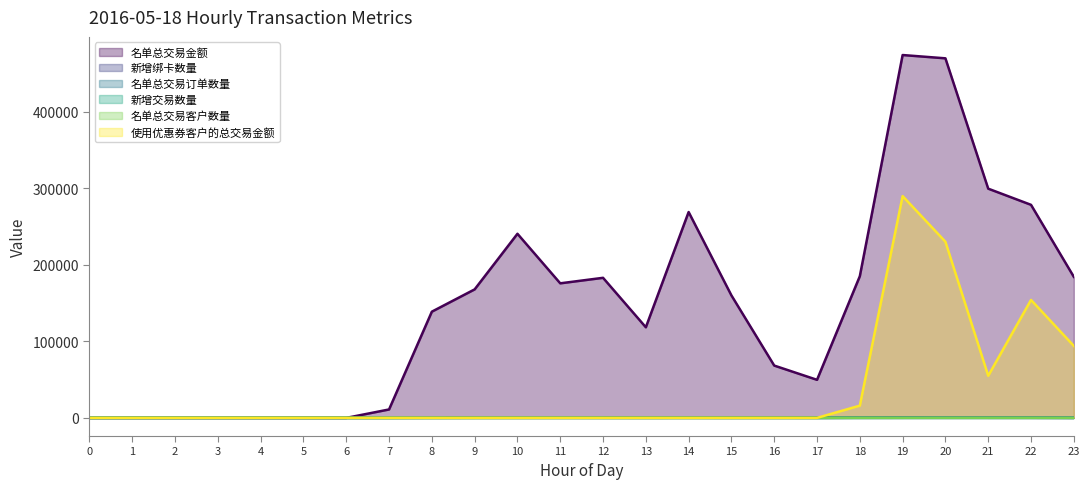

Rank the series by their maximum value, from lowest to highest.

新增交易数量, 名单总交易客户数量, 名单总交易订单数量, 新增绑卡数量, 使用优惠券客户的总交易金额, 名单总交易金额